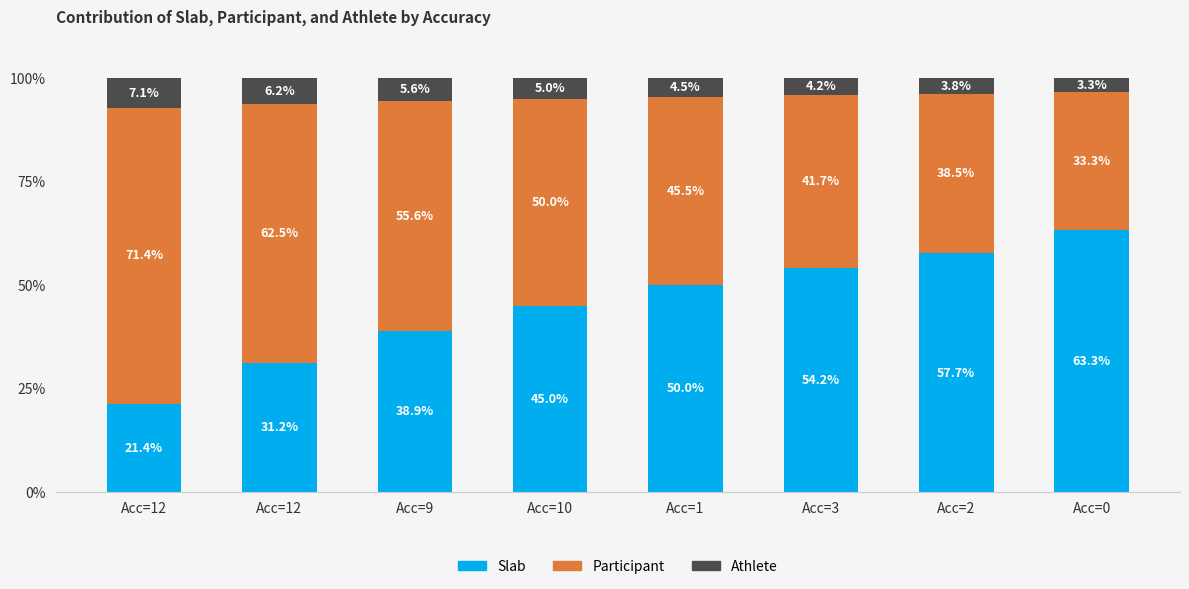

What is the label of the 6th bar from the left?

Acc=3